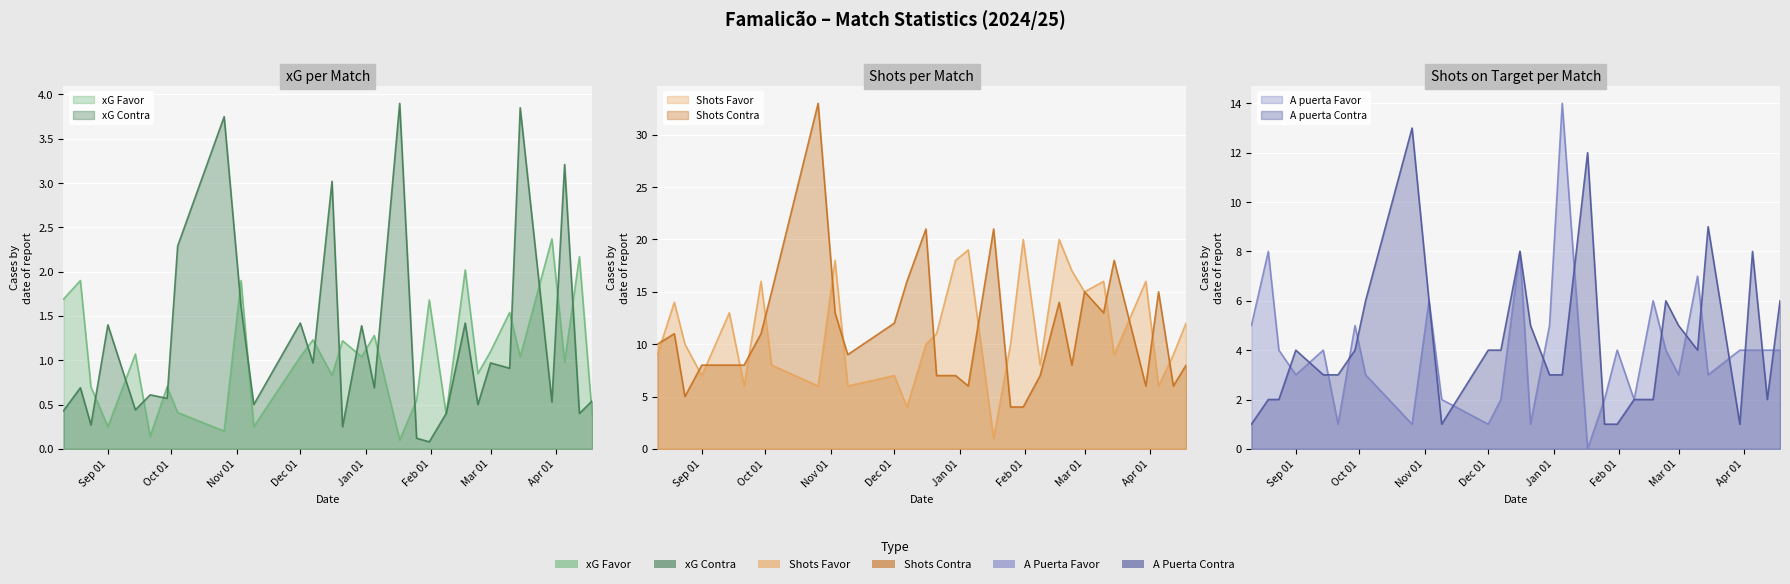

True or false: Shots Favor and xG Favor intersect in this chart.

False